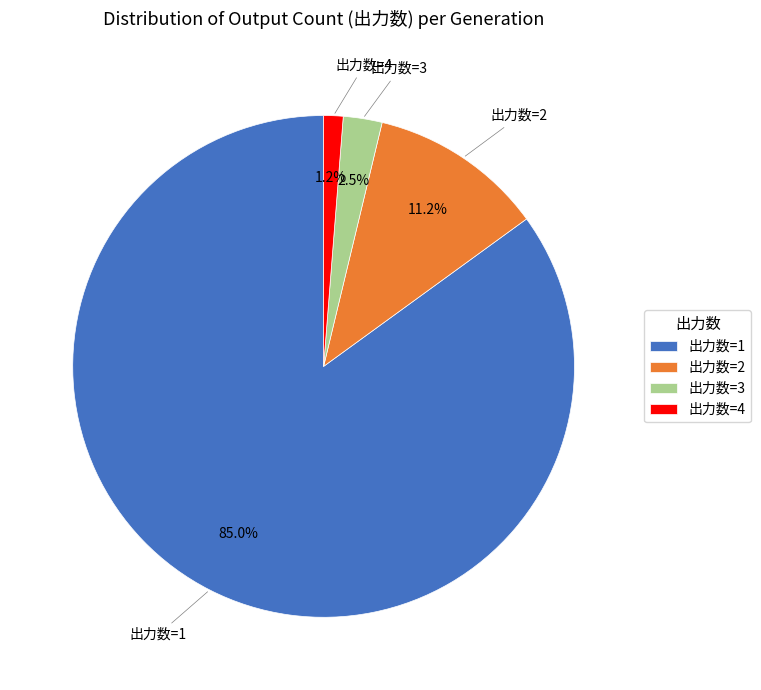

To the nearest percent, what is the difference between the largest and smallest slice percentages?

84%